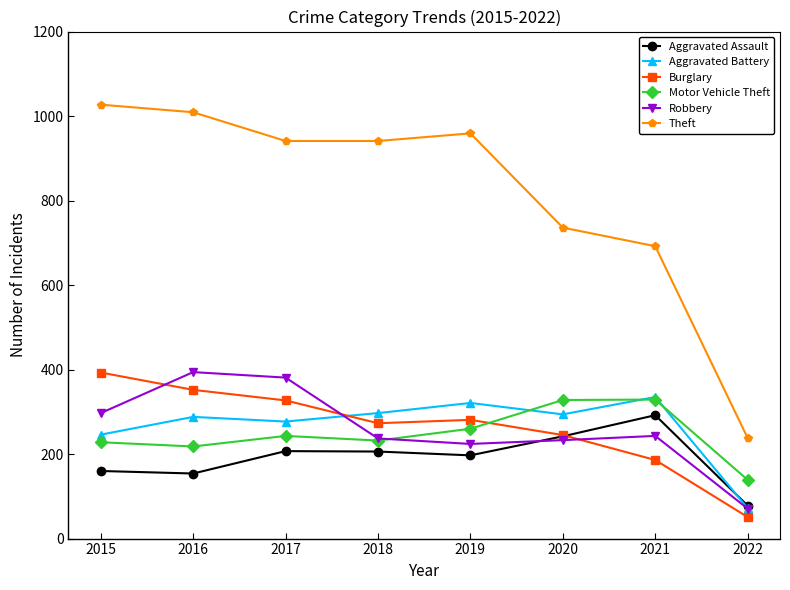

What is the value of the Robbery point at the 8th from the left?

71